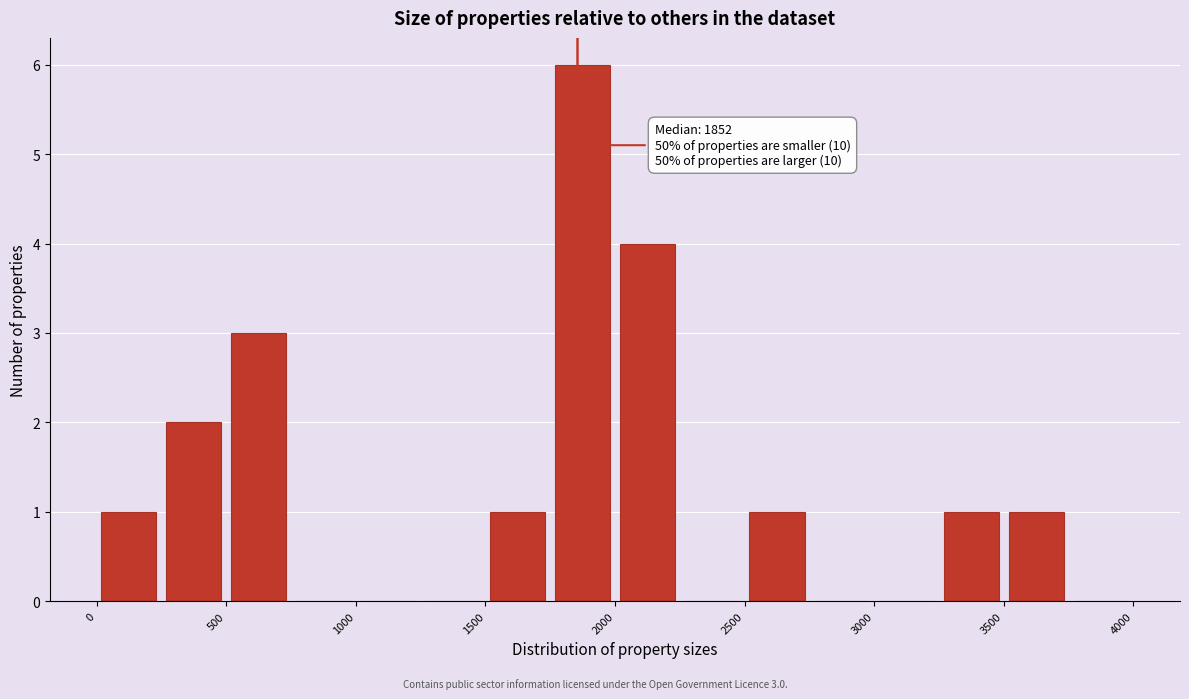

Over which range of the x-axis is the bar tallest?

1750 to 2000